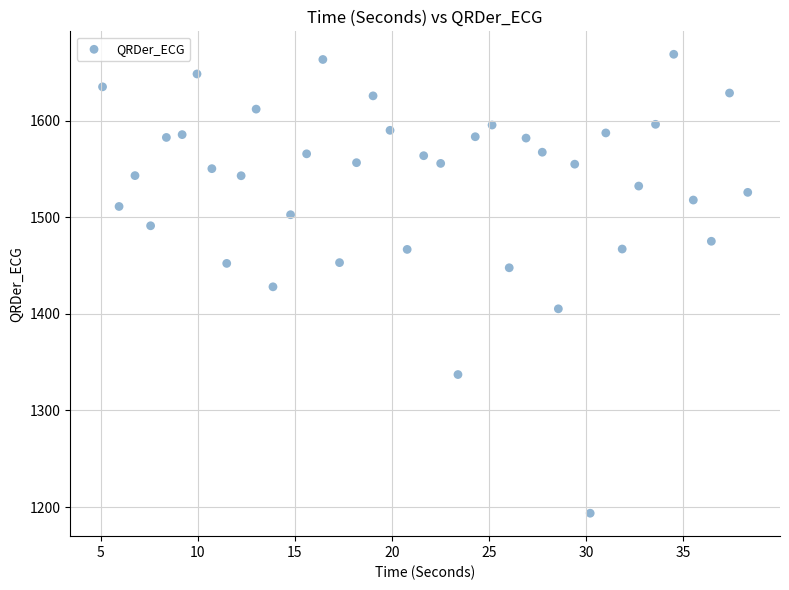

What is the range of Y values (max minus min)?

474.9